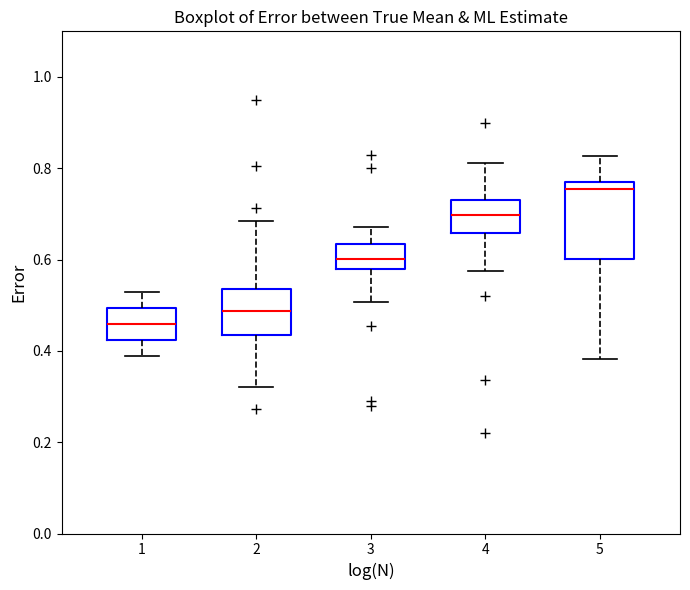

Where is the upper edge of the box at x = 2 on the y-axis? The values are not printed on the chart, so give them approximately, as read against the axis.

0.54